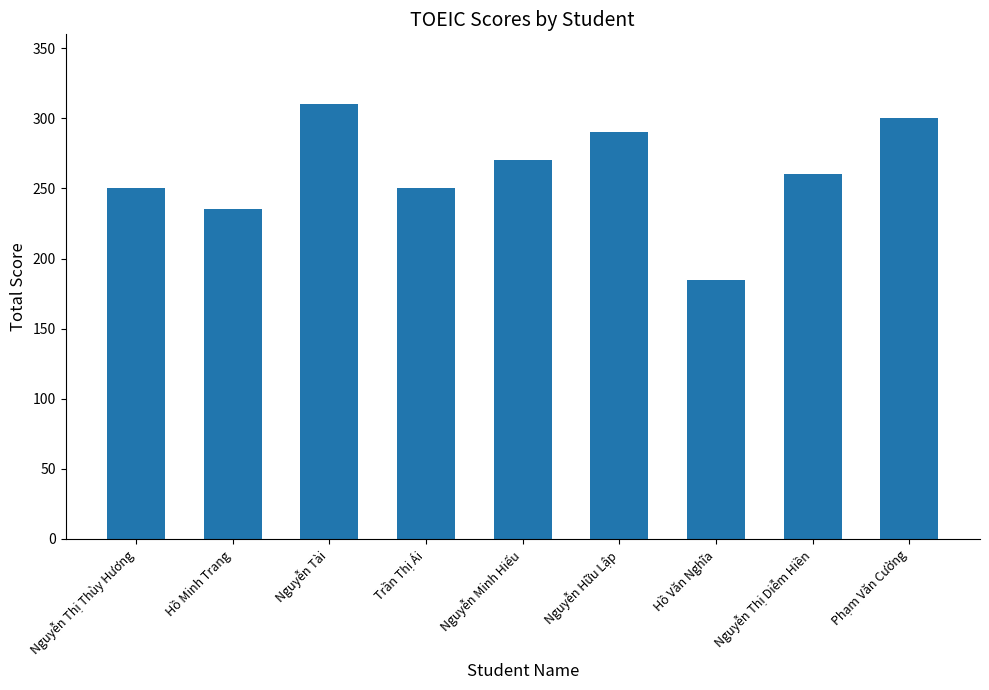

The value at Nguyễn Hữu Lập is 464. True or false?

False